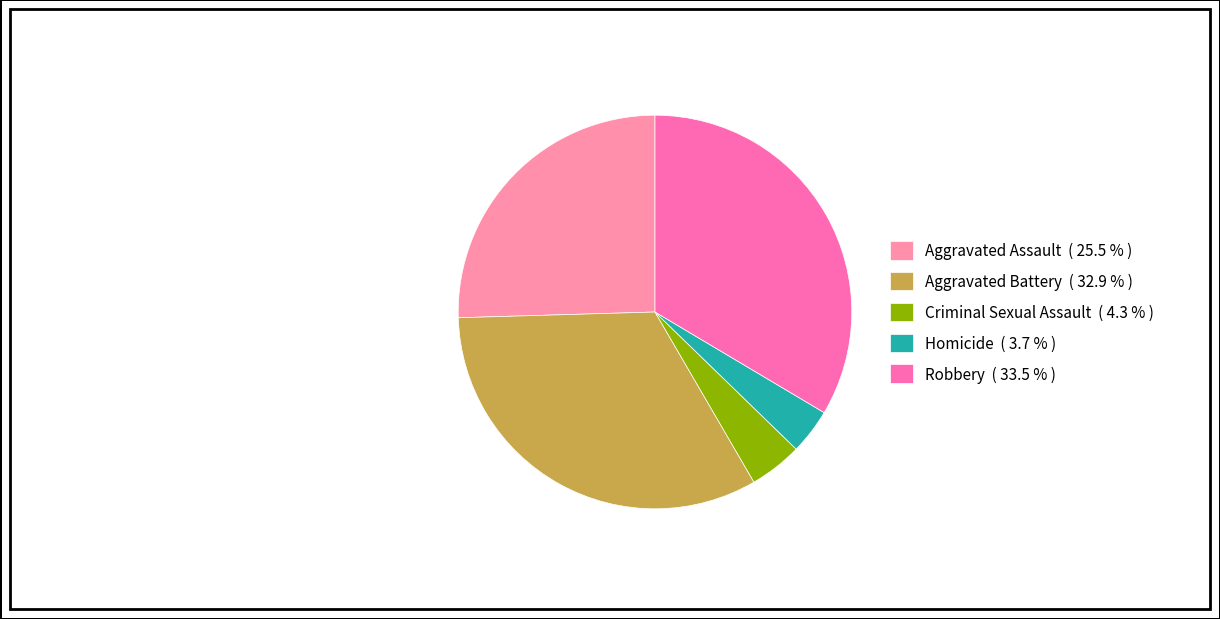

Which slice is the smallest?

Homicide